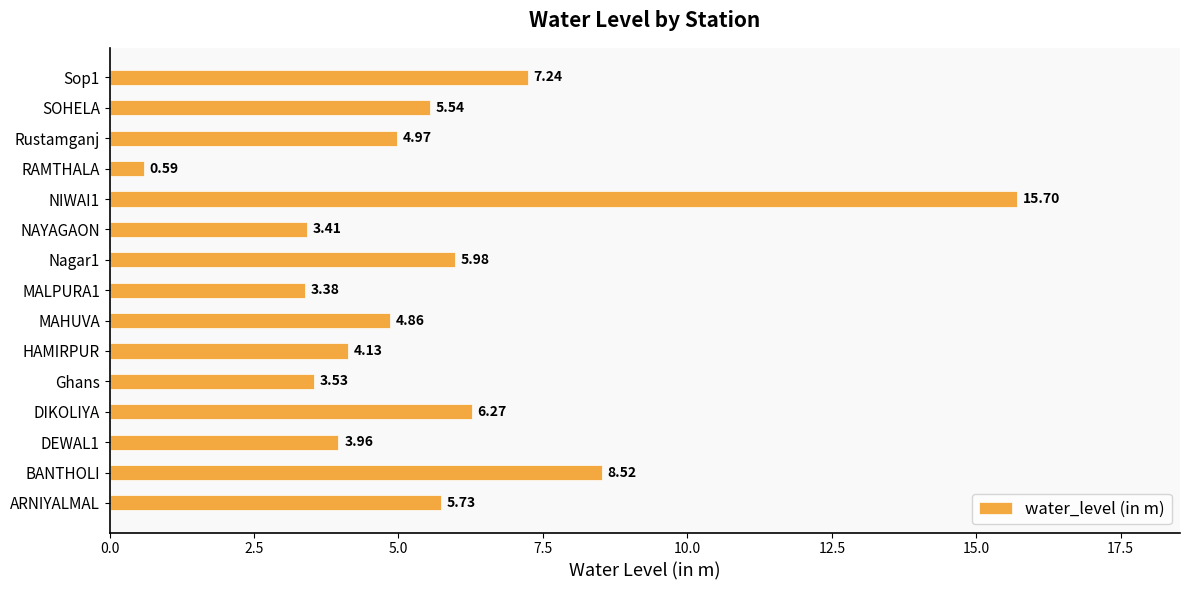

Which label corresponds to the smallest value in the chart?

RAMTHALA